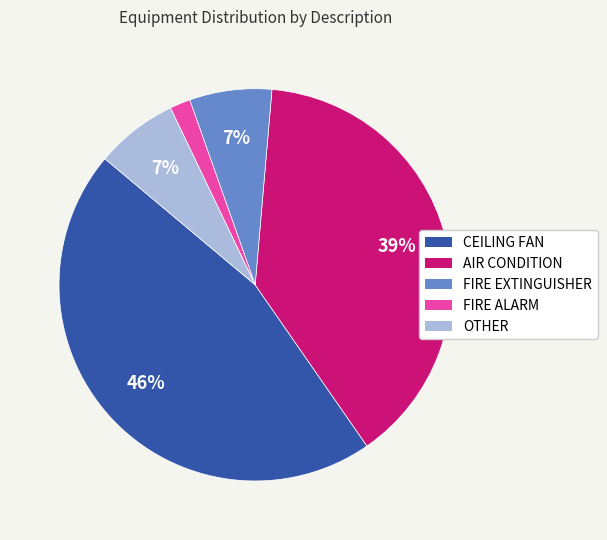

To the nearest percent, what is the average slice percentage?

20%